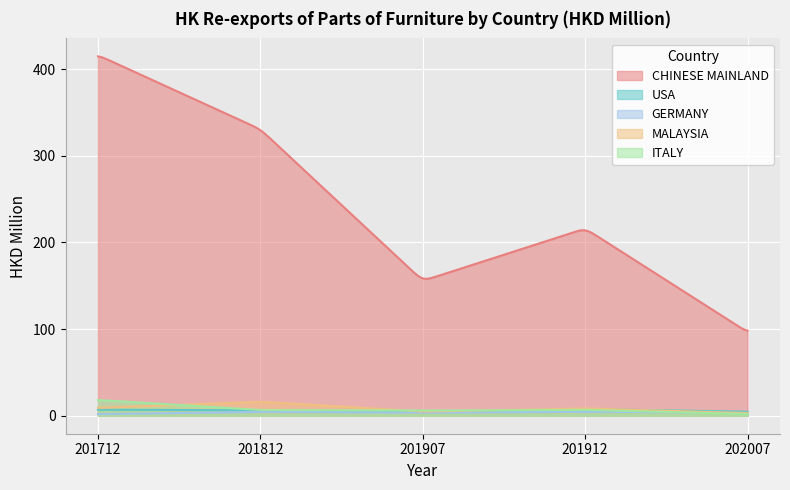

What is the sum of the GERMANY values at 201812 and 201712?

6.3